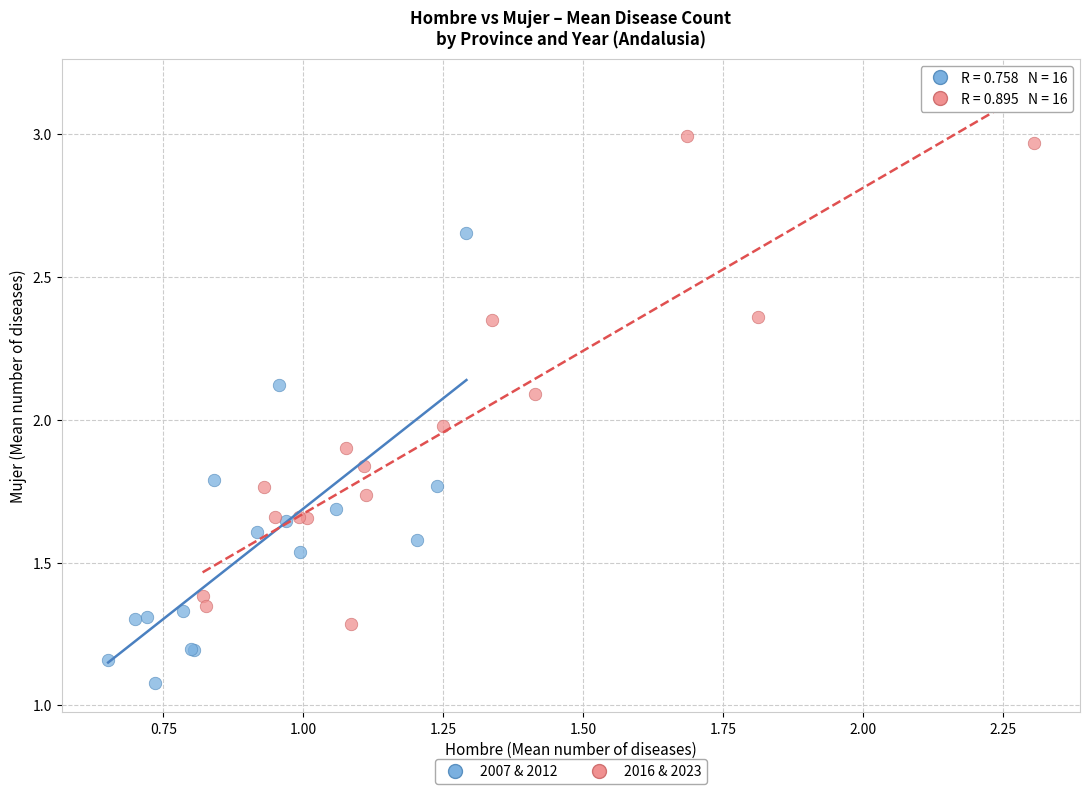

Which series has the largest Y range (max minus min)?

2016 & 2023